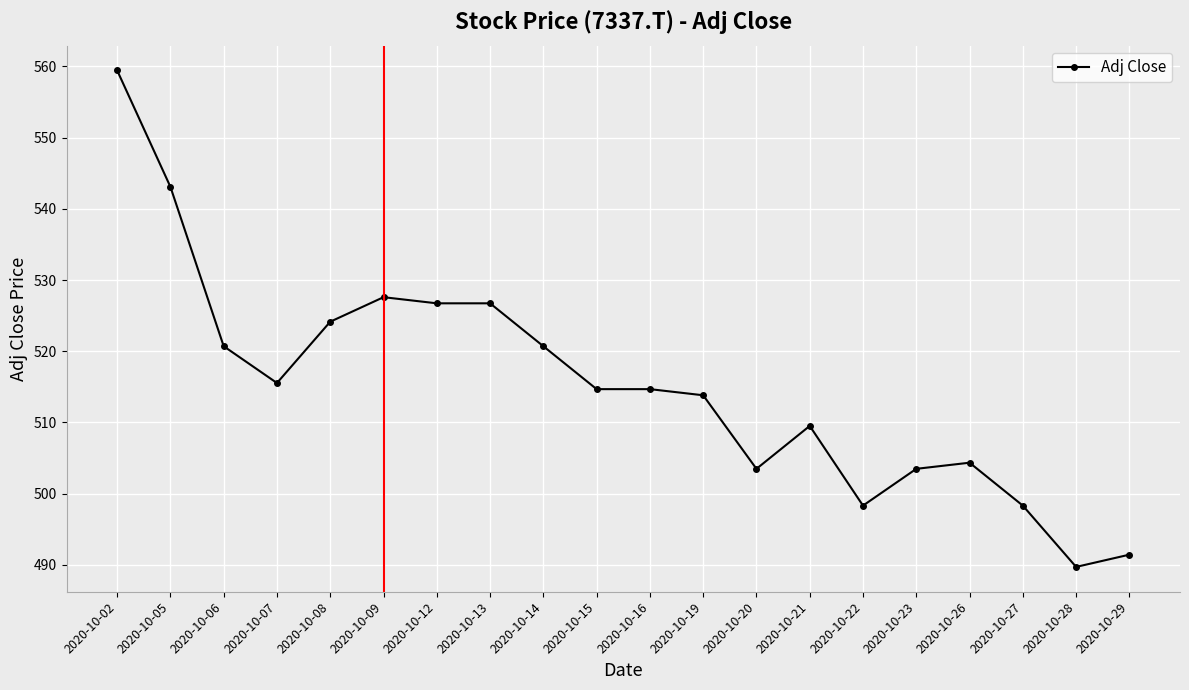

What is the difference between the second highest and minimum values?

53.4